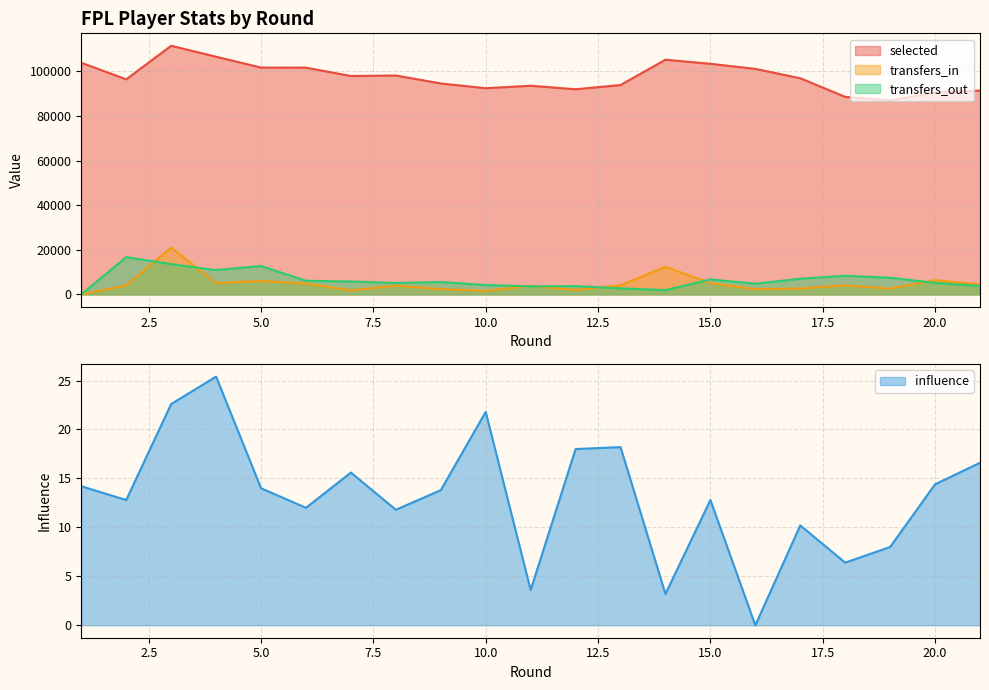

At how many categories does at least one series exceed 57172?

21